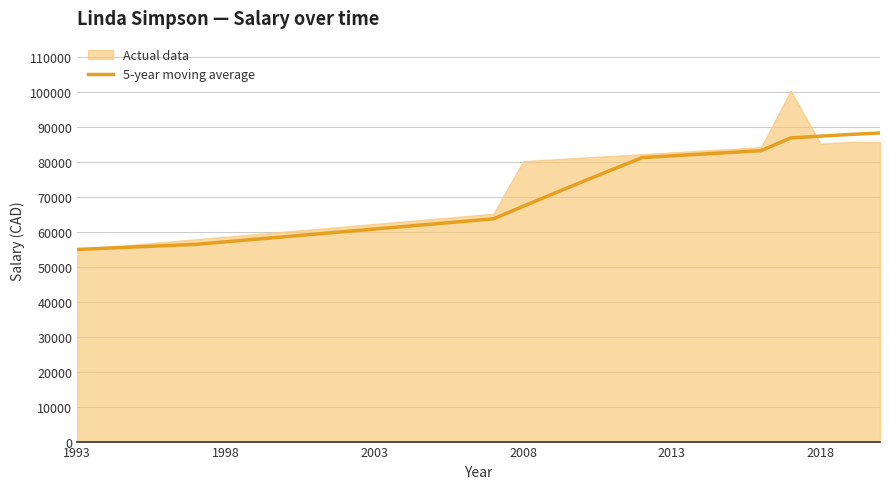

What is the maximum value for 5-year moving average?

88340